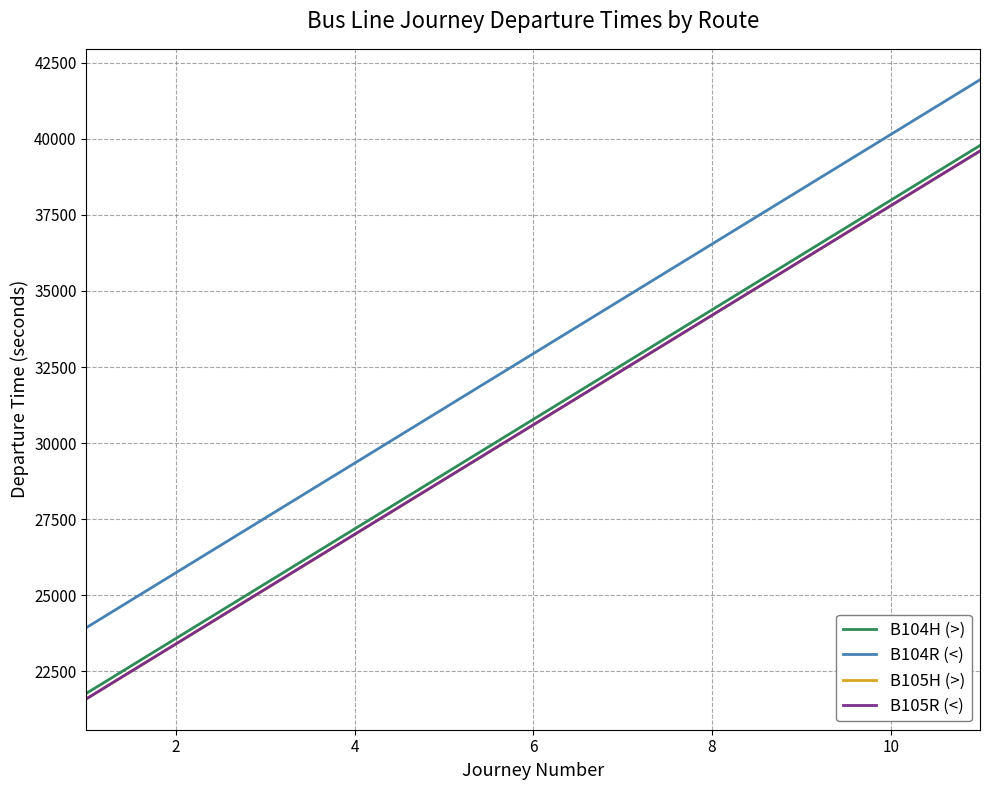

Is this an area chart (filled region under the line)?

No